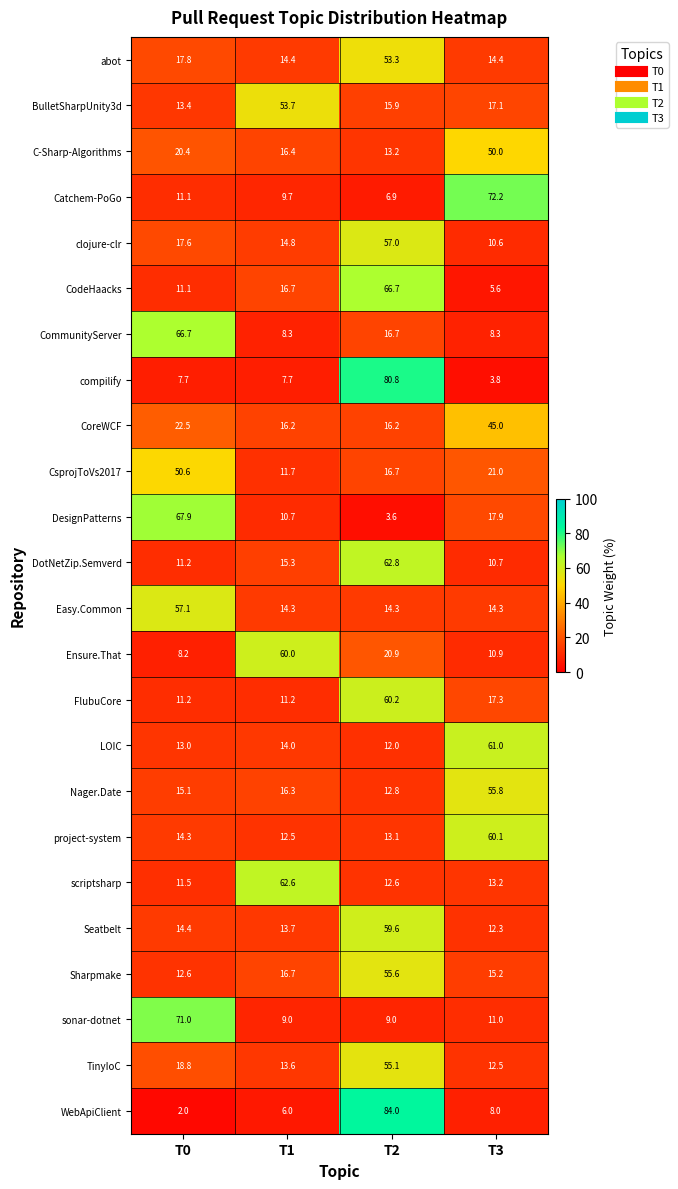

What is the approximate value of scriptsharp at T0?

11.5